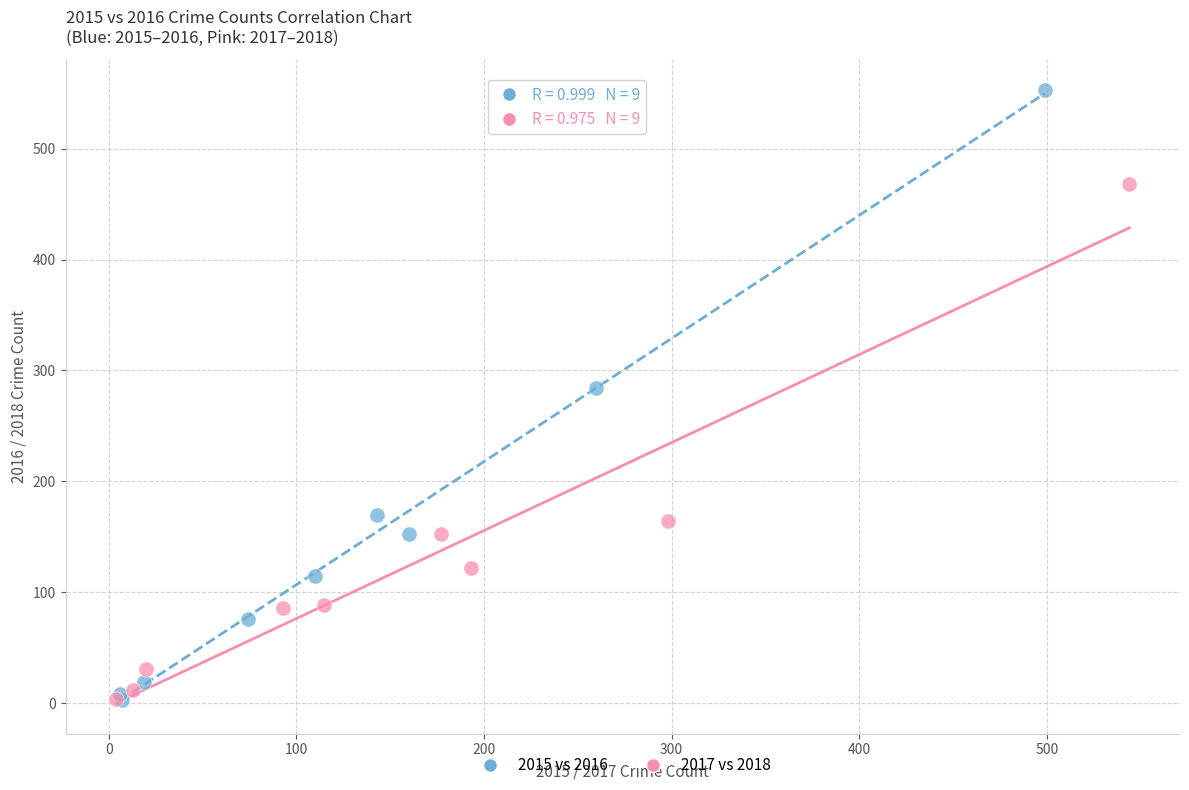

Which series has the widest spread of Y values?

2015 vs 2016